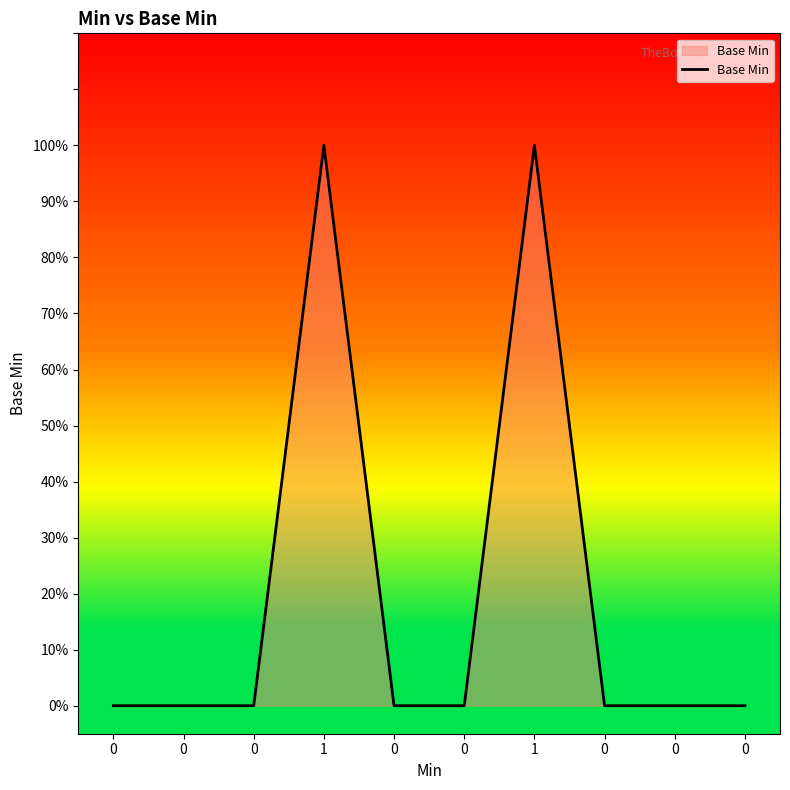

True or false: the data shows -1 at 0.

False